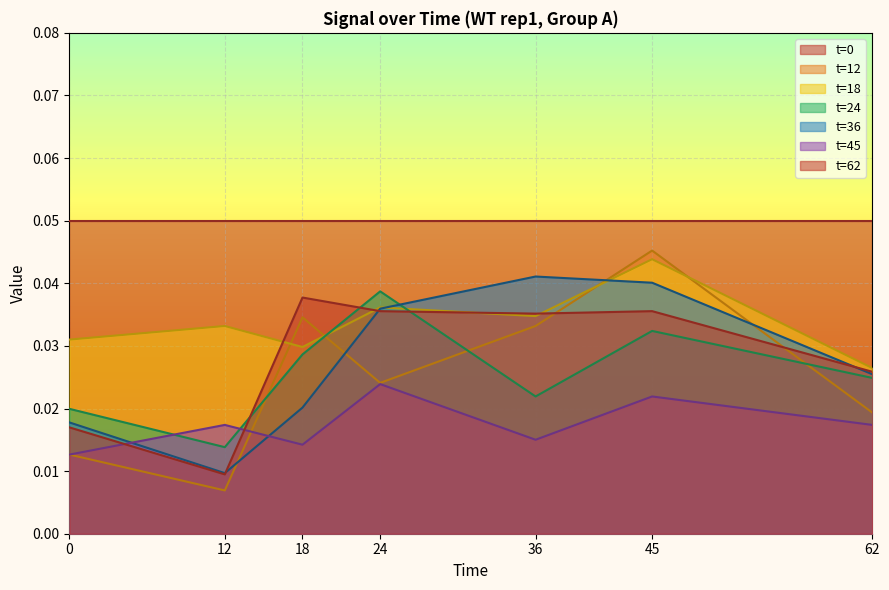

Does the chart display data point markers on the line(s)?

No